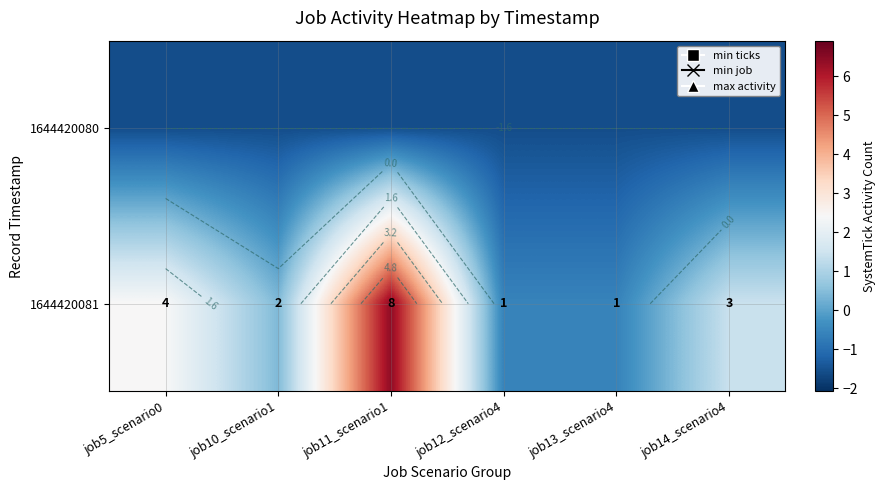

Rank the series by their average value, from lowest to highest.

1644420080, 1644420081